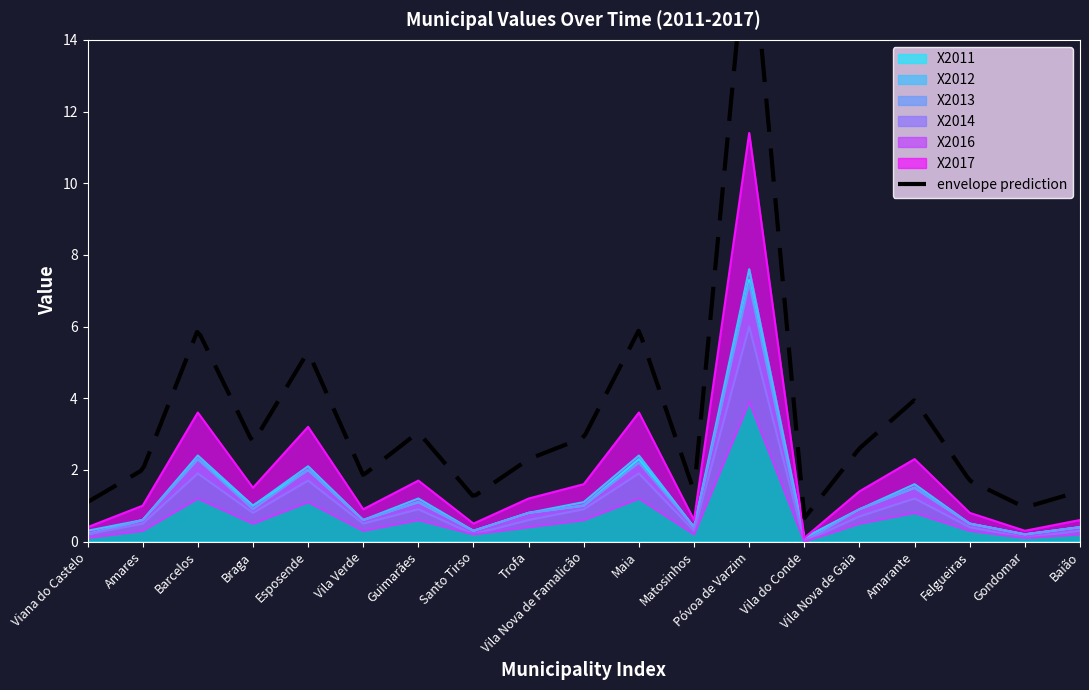

At which category does X2013 reach its first local peak?

Barcelos